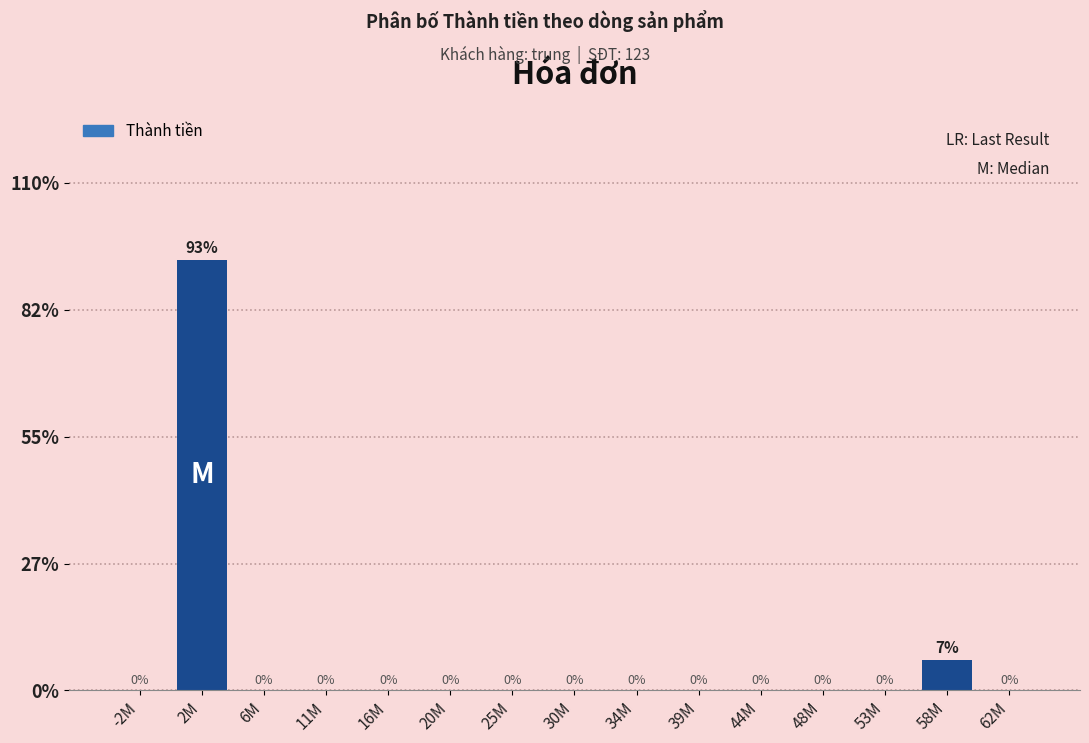

What is the maximum value shown in the chart?

93.3